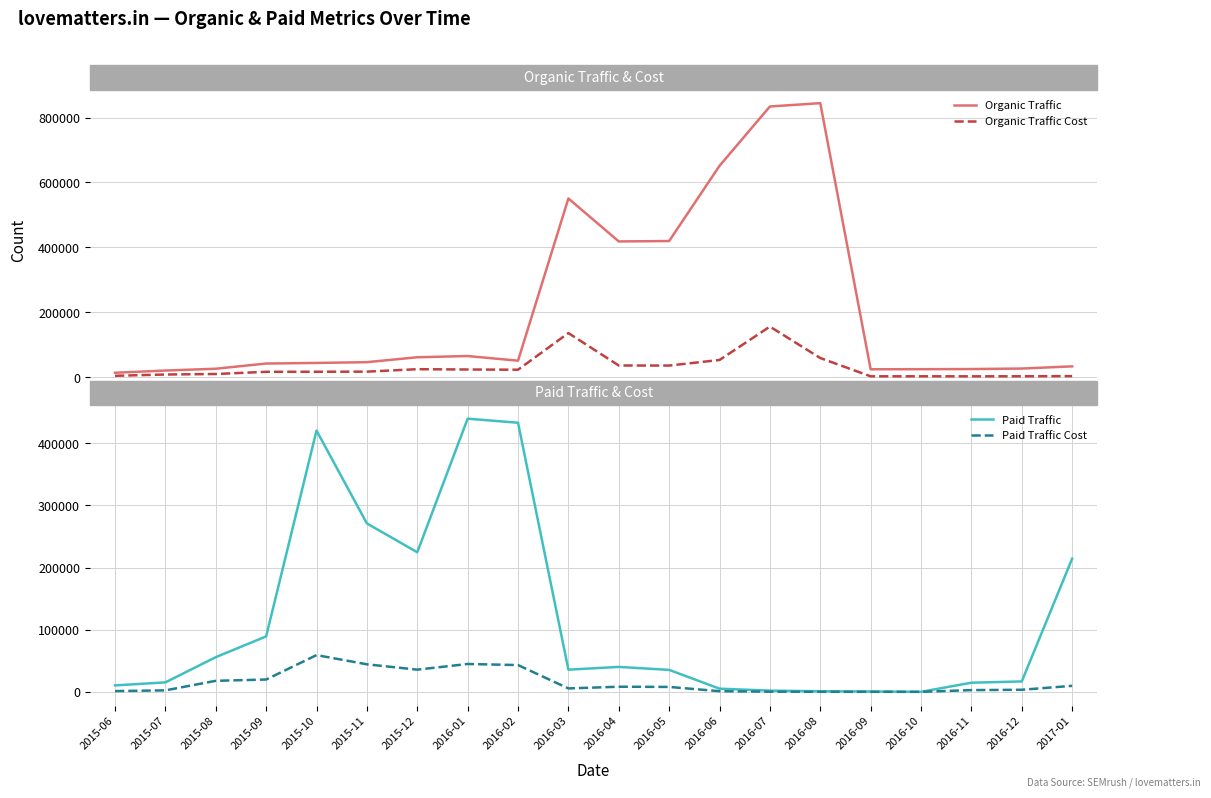

Between 2016-04 and 2016-05, which series saw the biggest shift?

Paid Traffic